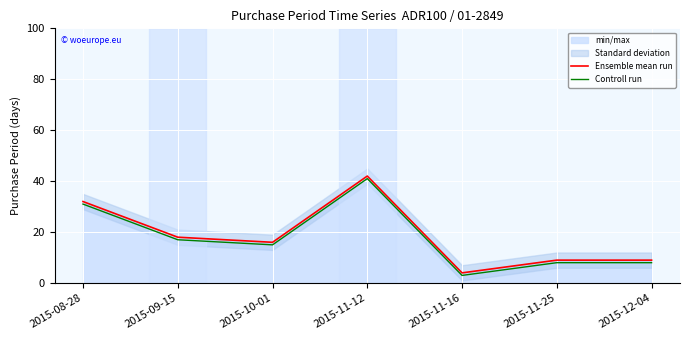

True or false: Ensemble mean run has more than 0 points higher than both neighbors.

True